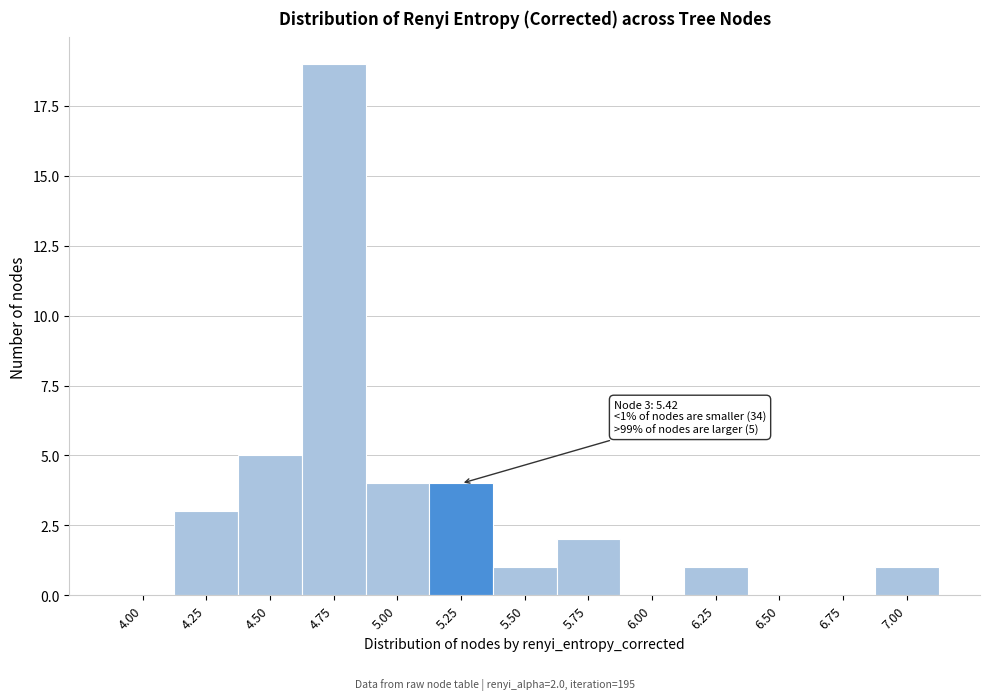

Reading right to left, transcribe all the data shown in this chart.

7.00=1	6.75=0	6.50=0	6.25=1	6.00=0	5.75=2	5.50=1	5.25=4	5.00=4	4.75=19	4.50=5	4.25=3	4.00=0